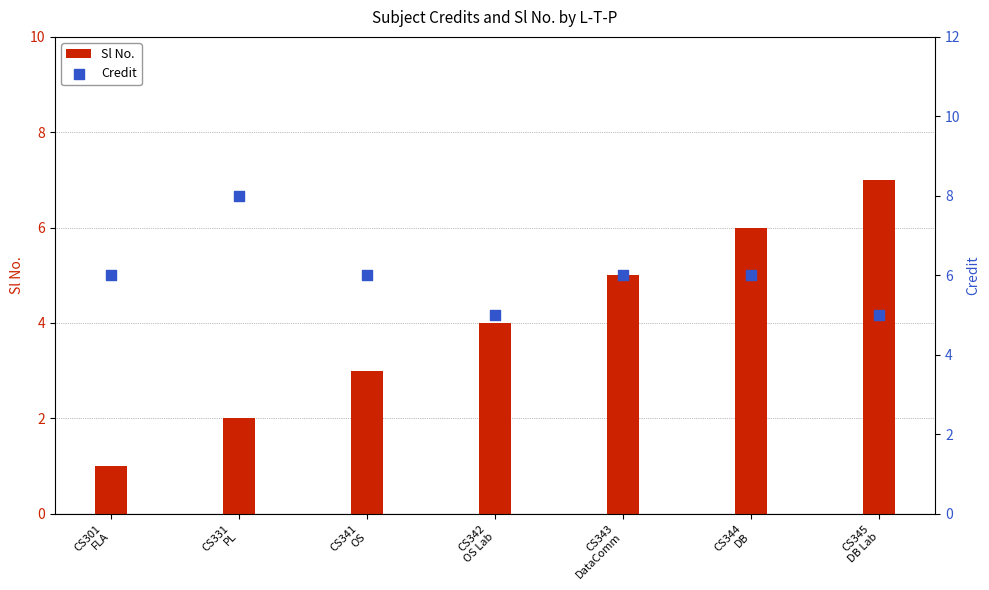

What is the total value across all series at CS331
PL?

10